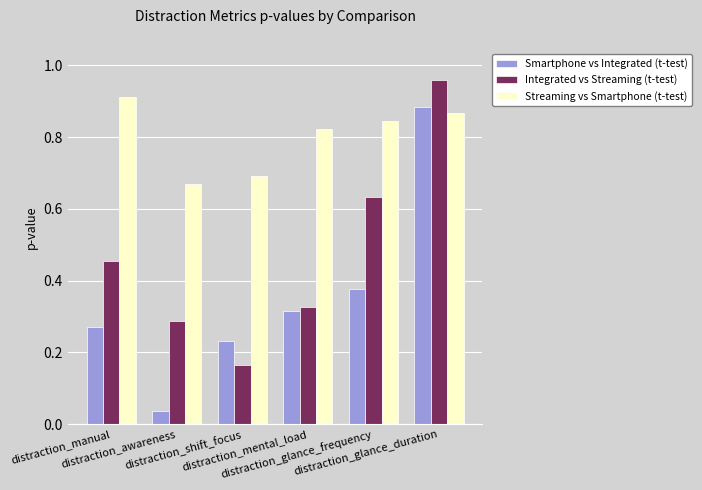

What is the sum of the Streaming vs Smartphone (t-test) values at distraction_shift_focus and distraction_awareness?

1.4